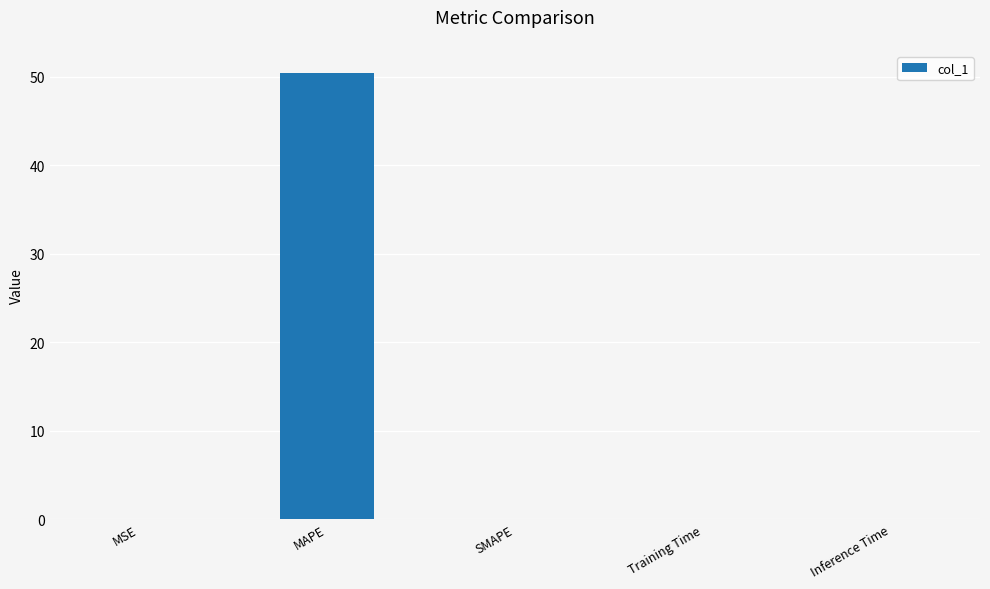

How many series are shown in this chart?

1